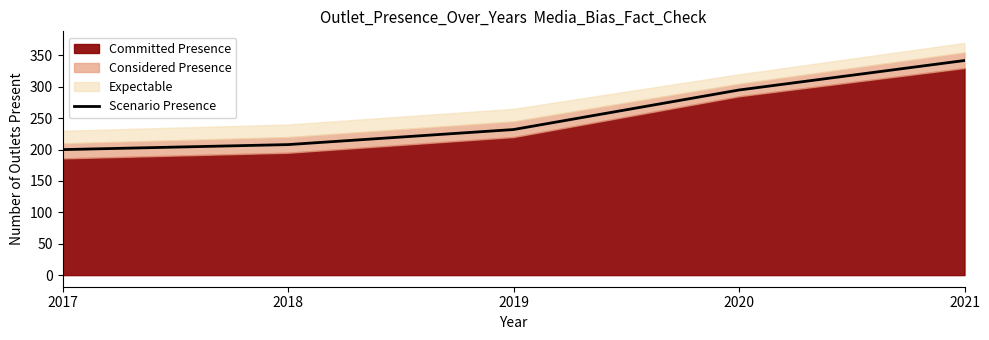

What is the difference between the second highest and second lowest values?

87